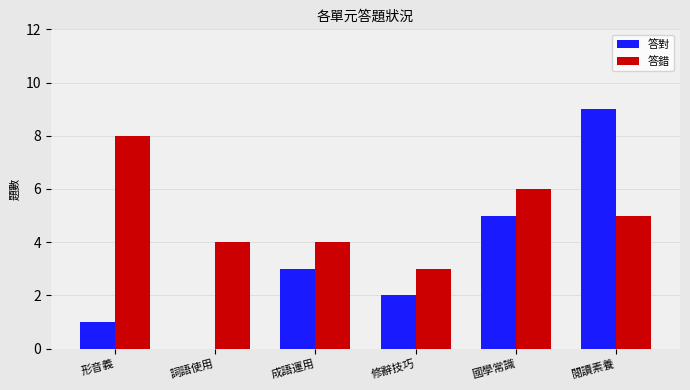

How many data points does each series have?

6